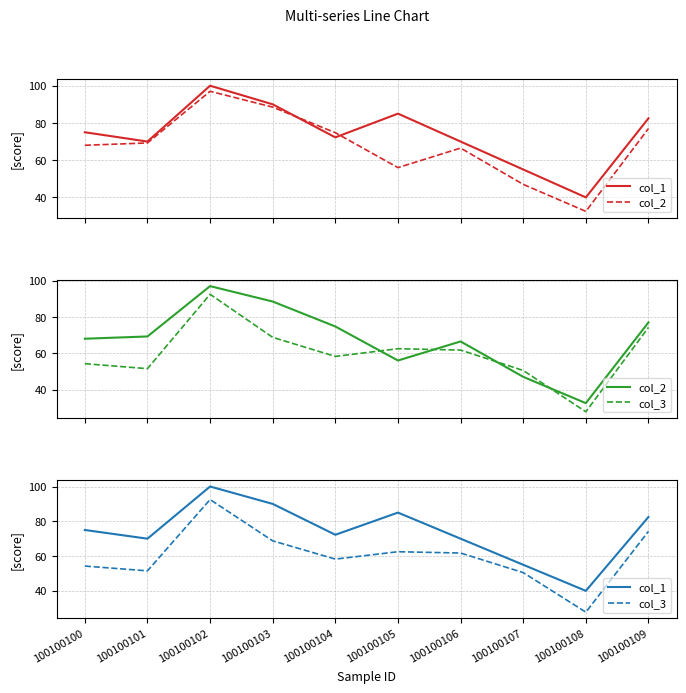

How many values in the col_1 series exceed 75?

4